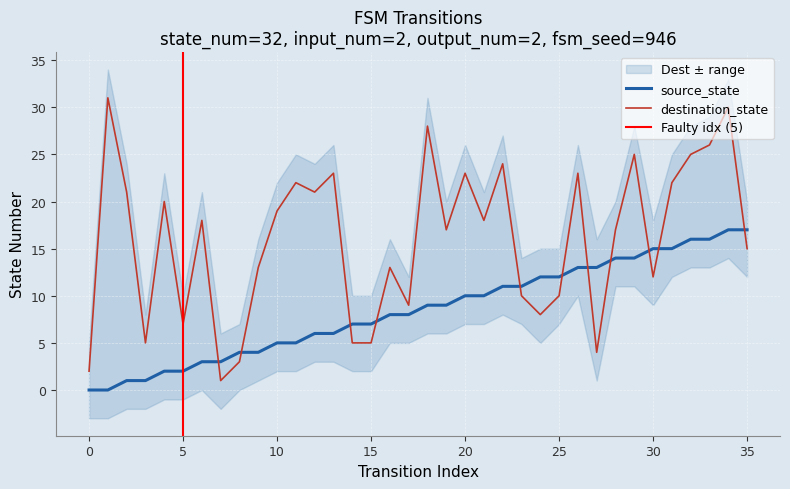

What is the label of the 35th point from the left?

34